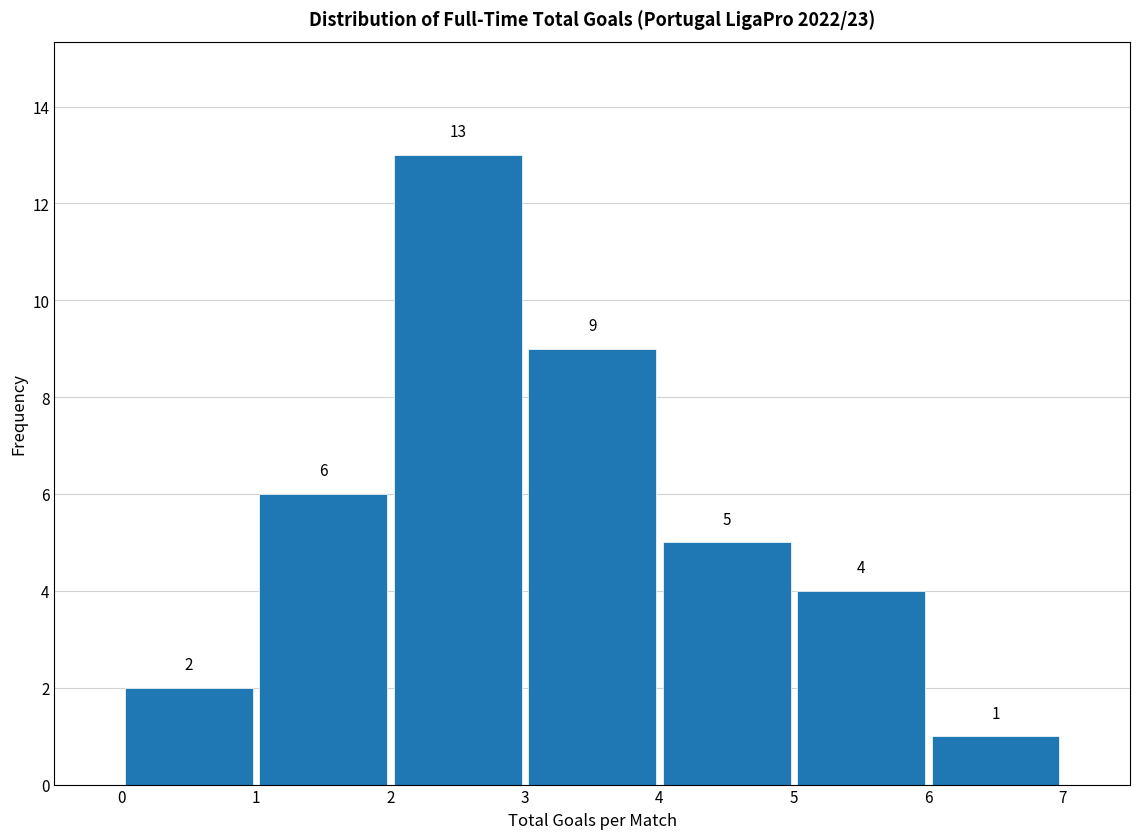

Which range on the x-axis has the tallest bar?

2 to 3